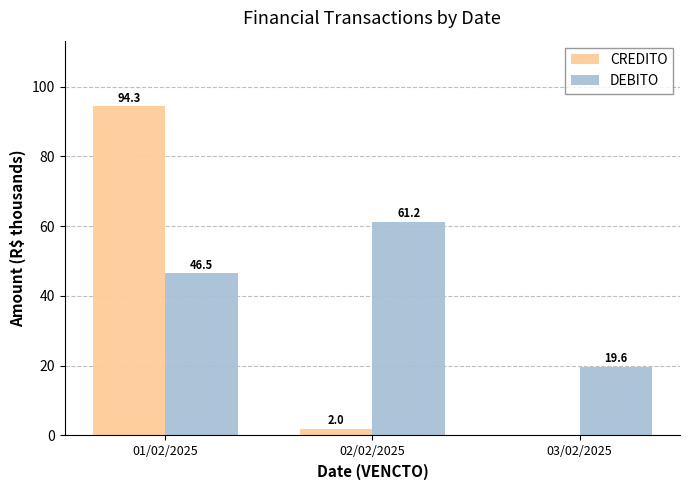

The CREDITO series shows 94.3 at 01/02/2025. True or false?

True